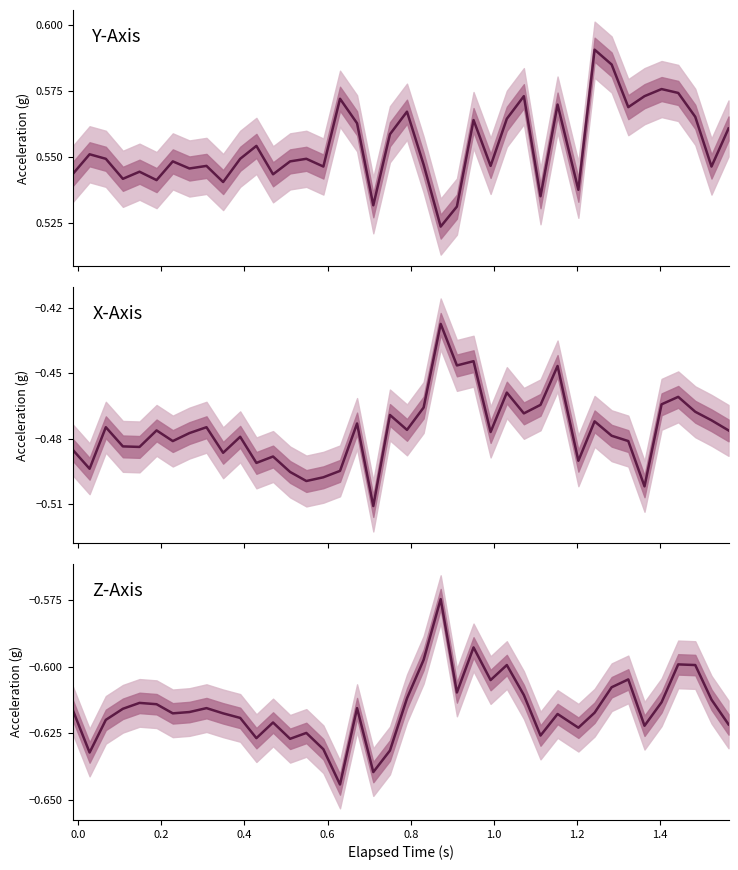

What are all the series names shown in the legend?

Y-Axis (g), X-Axis (g), Z-Axis (g)